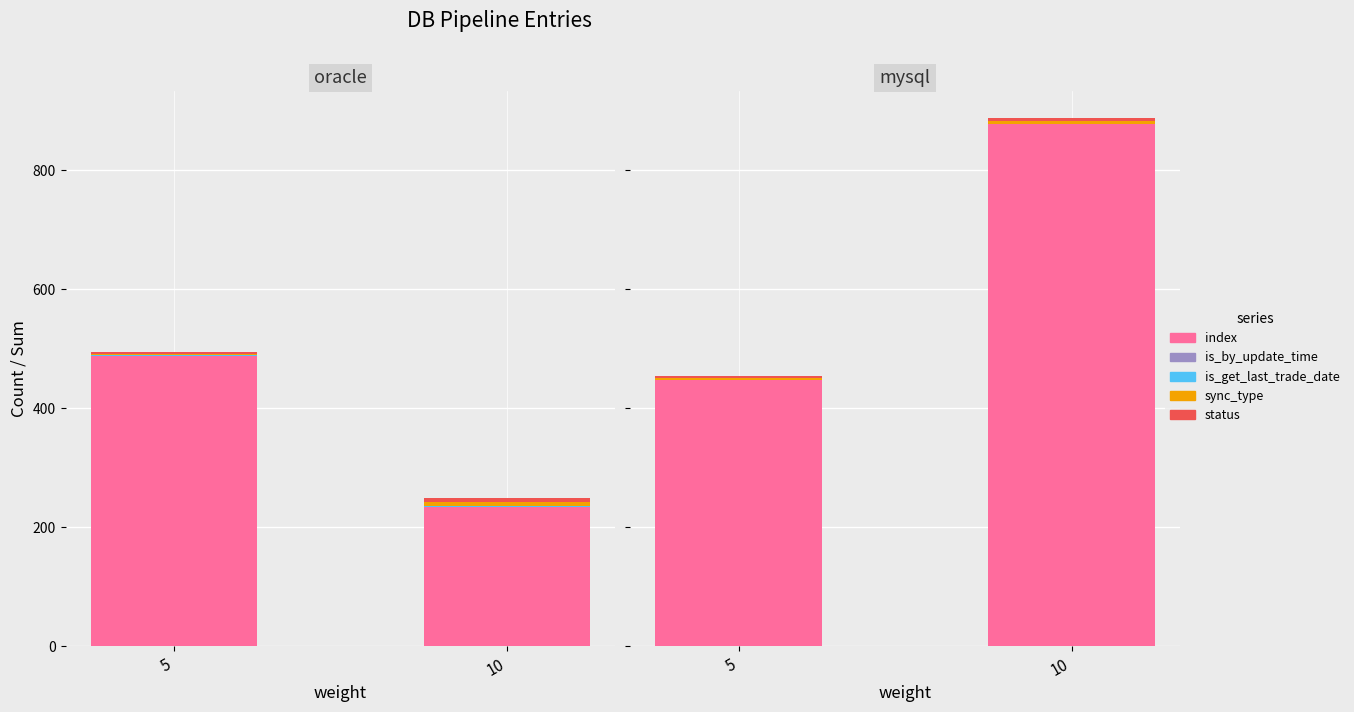

Which label corresponds to the largest value in the chart?

10